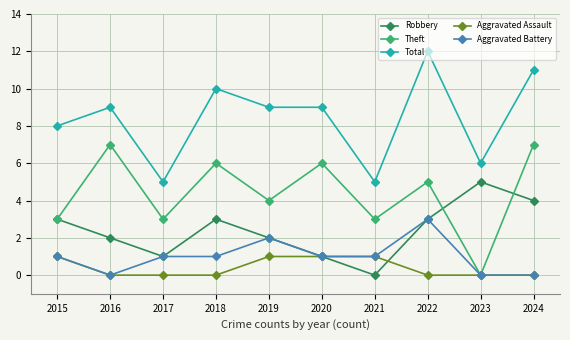

How many data points does each series have?

10